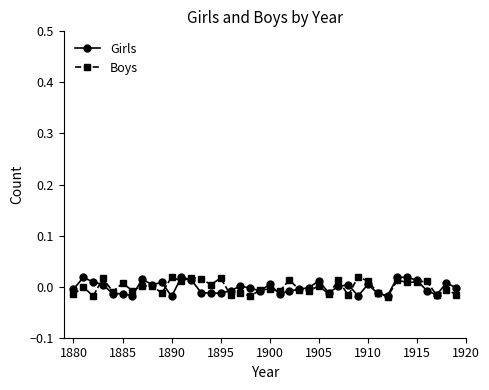

Which series ends up on top after the final intersection of Girls and Boys?

Girls